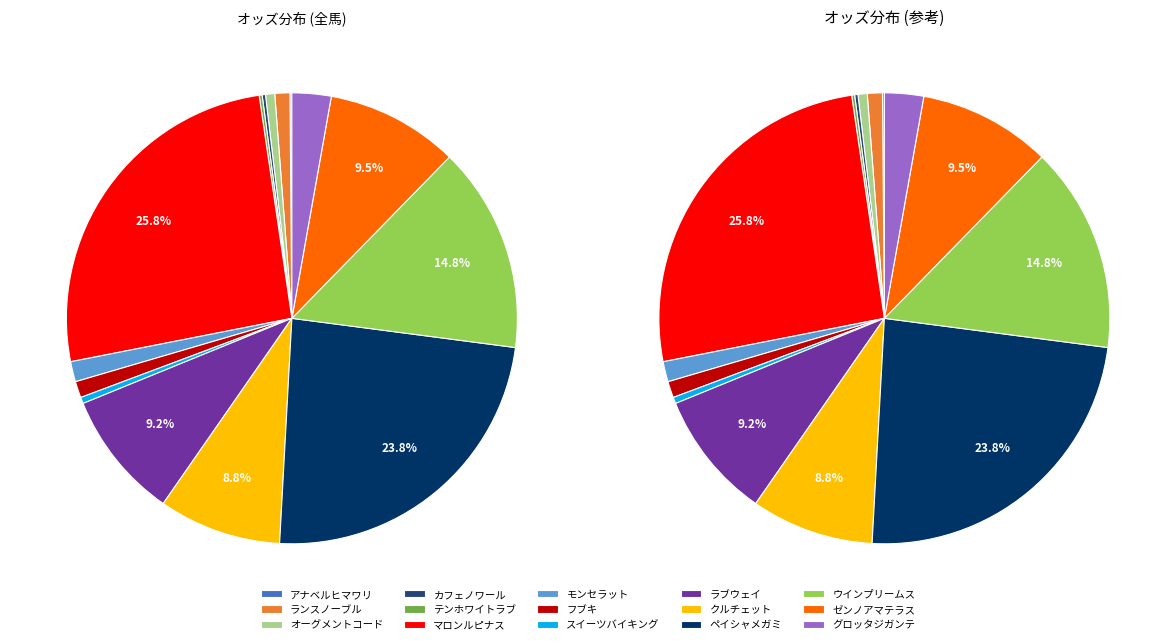

What percentage is the ラブウェイ slice, to the nearest percent?

9%